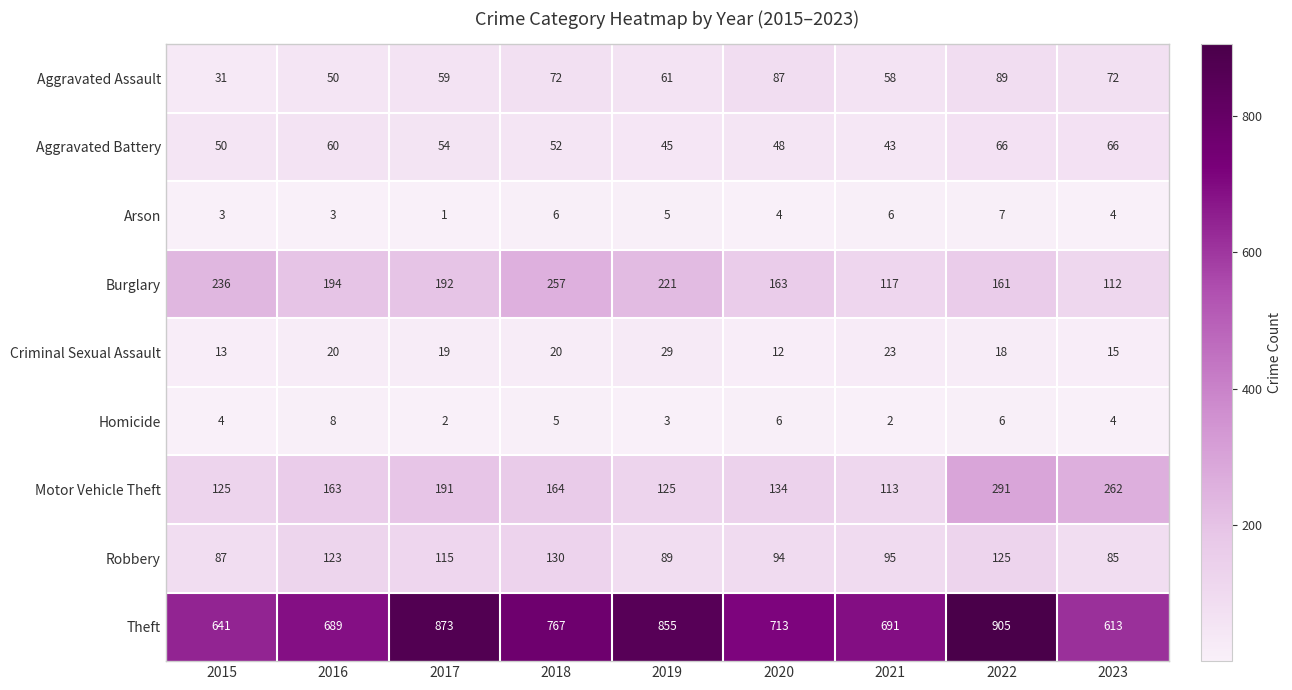

How many data points does each series have?

9